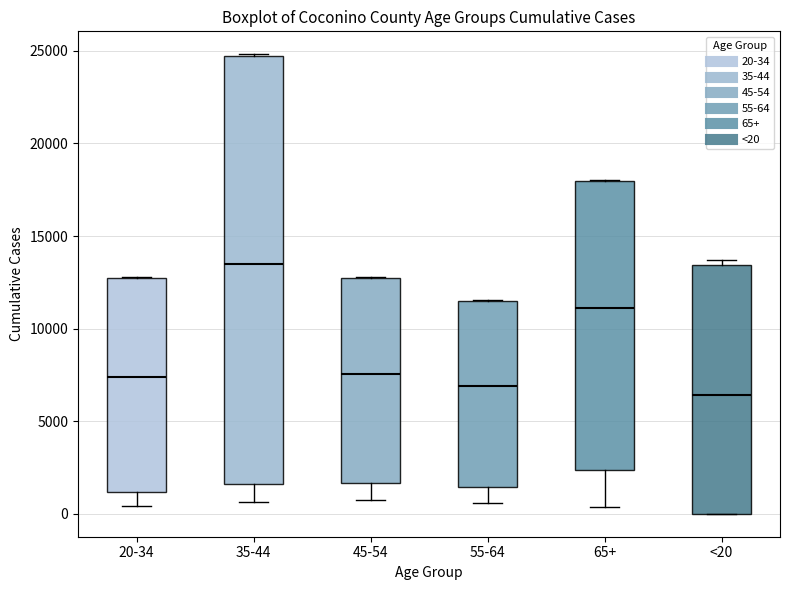

Where does the median line of the box for 20-34 sit on the y-axis? The values are not printed on the chart, so give them approximately, as read against the axis.

7500